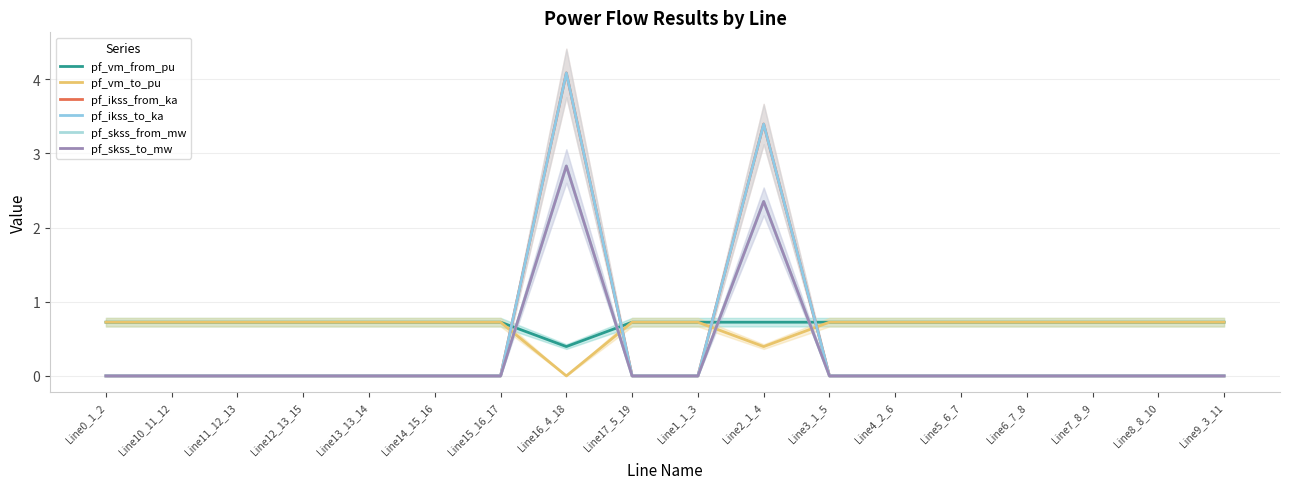

What is the highest value of the pf_ikss_from_ka series?

4.1